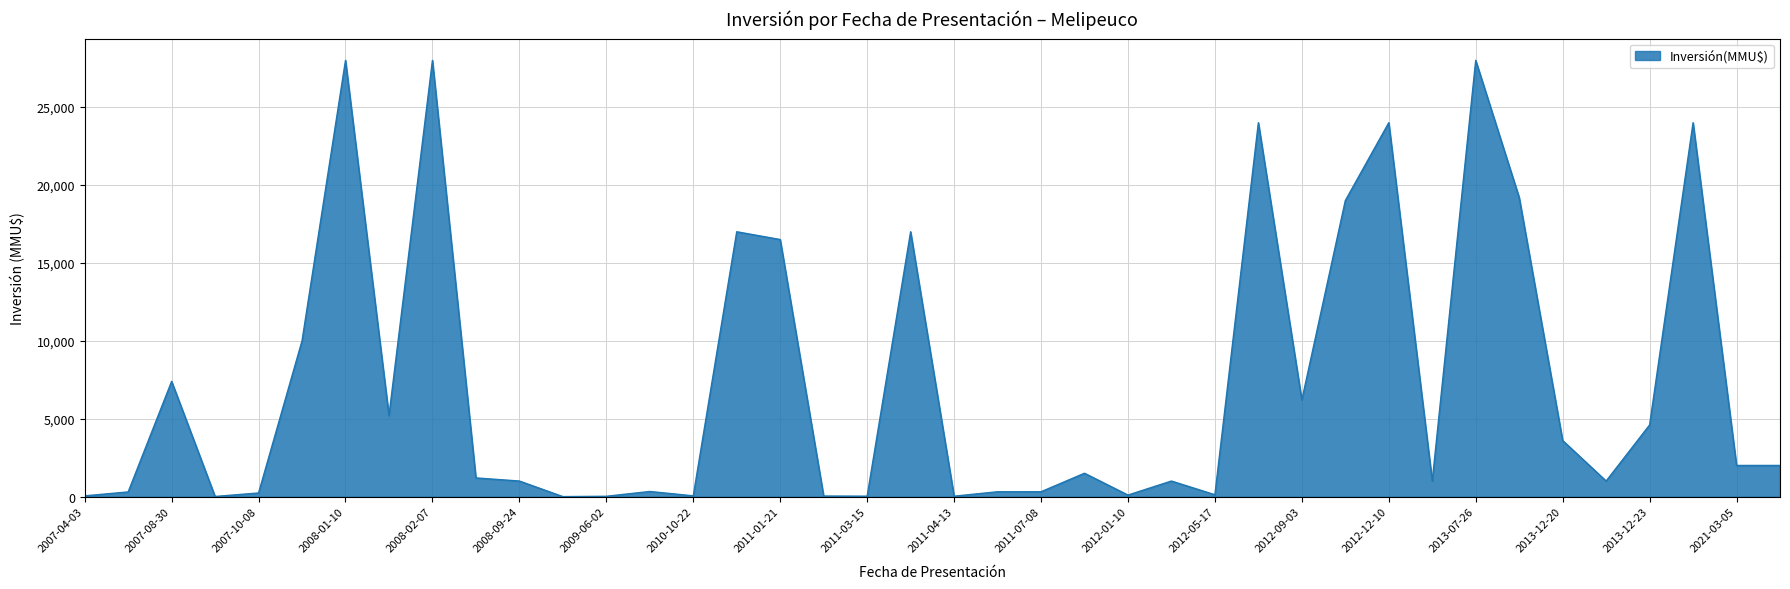

What is the minimum value shown in the chart?

1